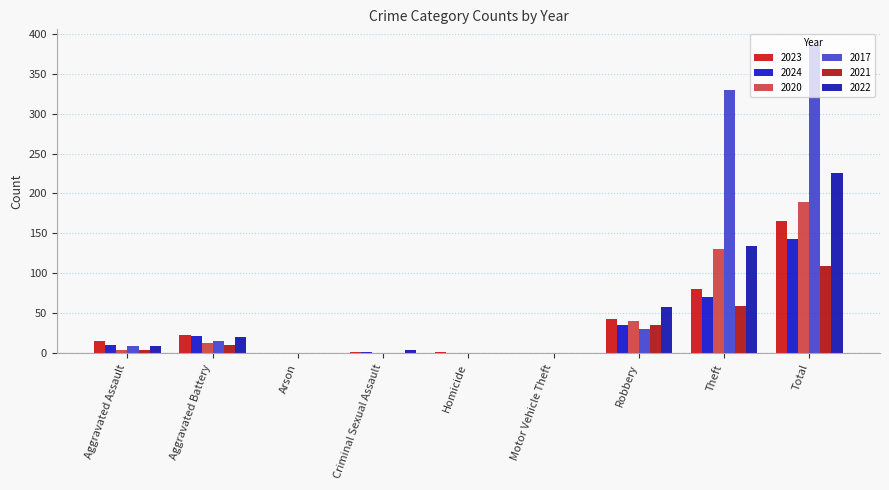

What is the sum of all 2022 values?

450